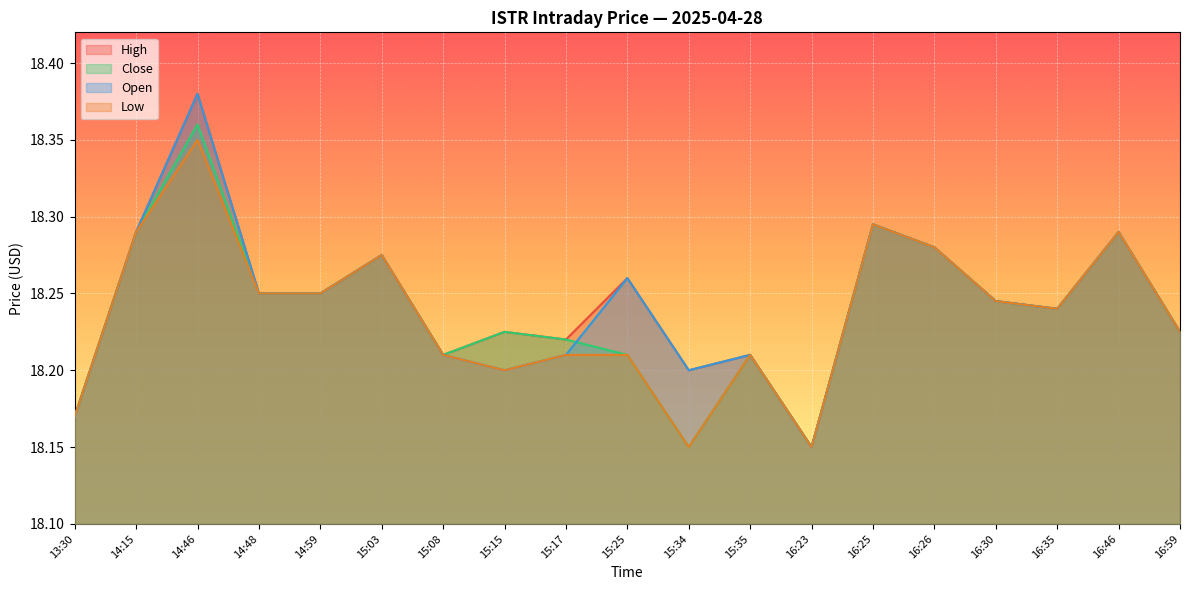

Is it true that Close equals 18.2 at 16:30?

True